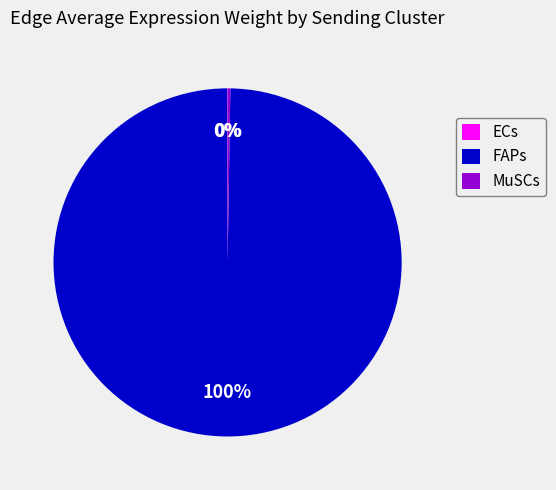

What is the largest slice in the pie chart?

FAPs